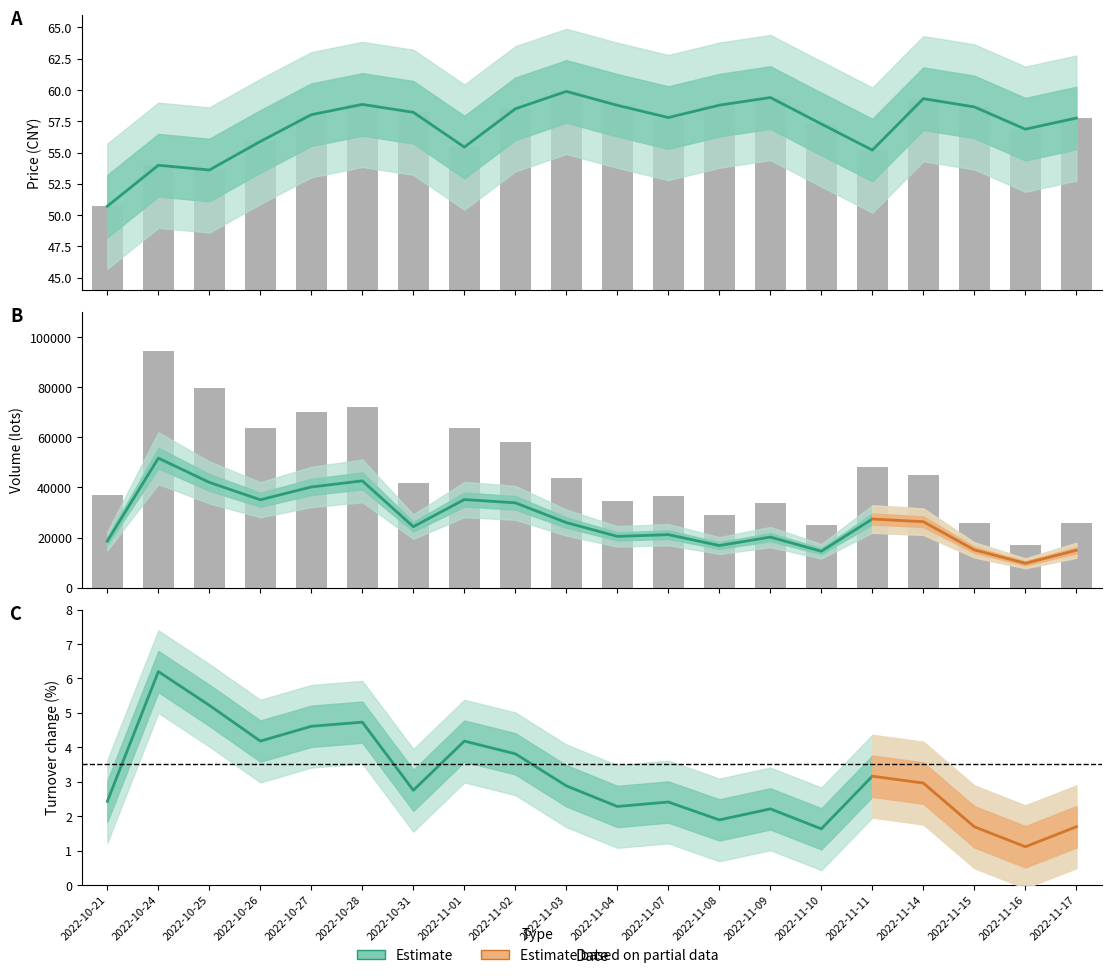

What is the maximum value for t_change?

6.2